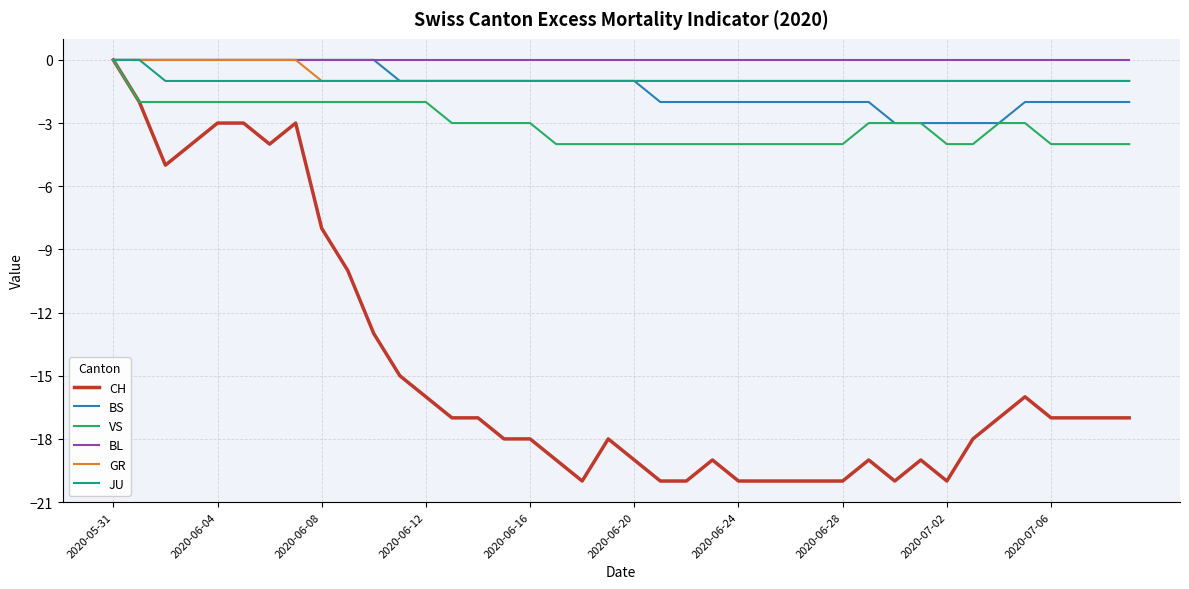

Which series has the largest range (max minus min)?

CH